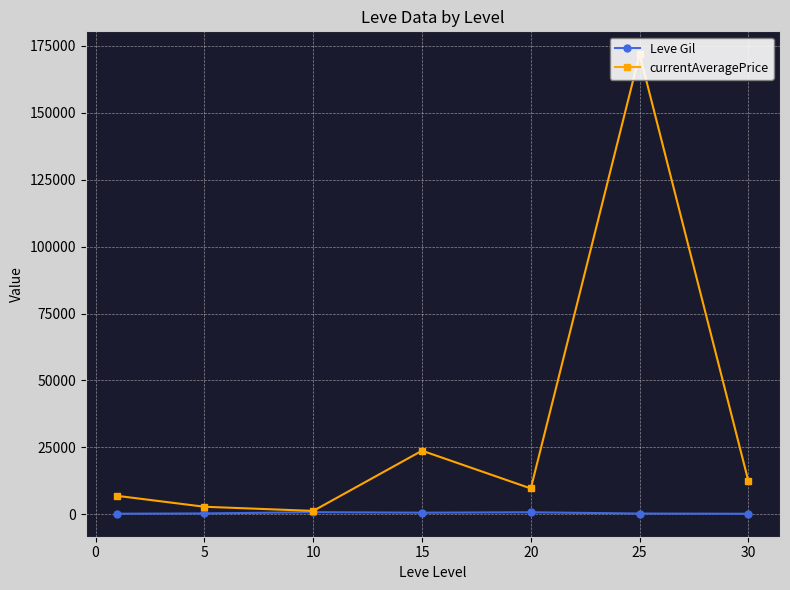

Rank the series by their maximum value, from highest to lowest.

currentAveragePrice, Leve Gil